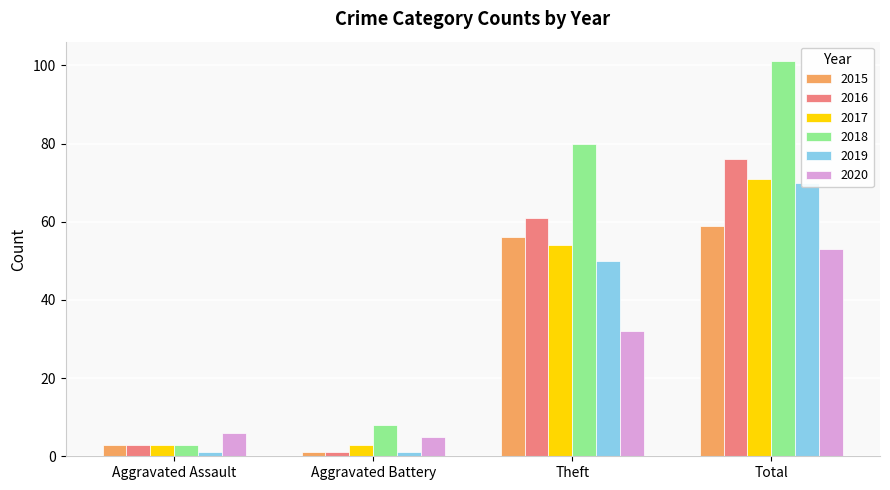

At which label is 2018 closest to 52?

Theft